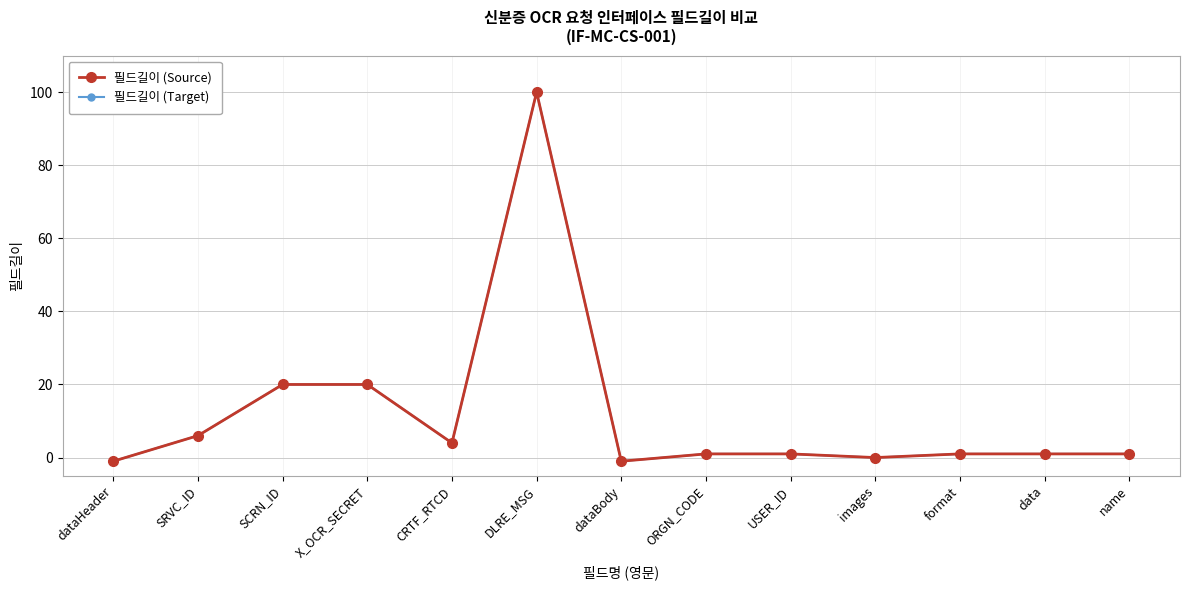

Between X_OCR_SECRET and data, which is larger?

X_OCR_SECRET